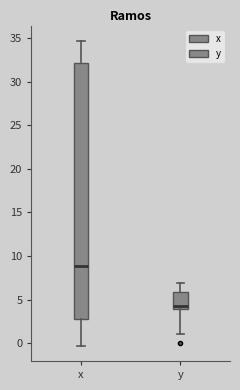

Reading left to right, transcribe this box plot: for each box, give where its median line is, the range the box spans, and where its two whiskers end, as read against the y-axis. The values are not printed on the chart, so give them approximately, as read against the axis.

x: median 9.0, box 3.0 to 32.0, whiskers -0.5 to 34.5
y: median 4.5, box 4.0 to 6.0, whiskers 1.0 to 7.0